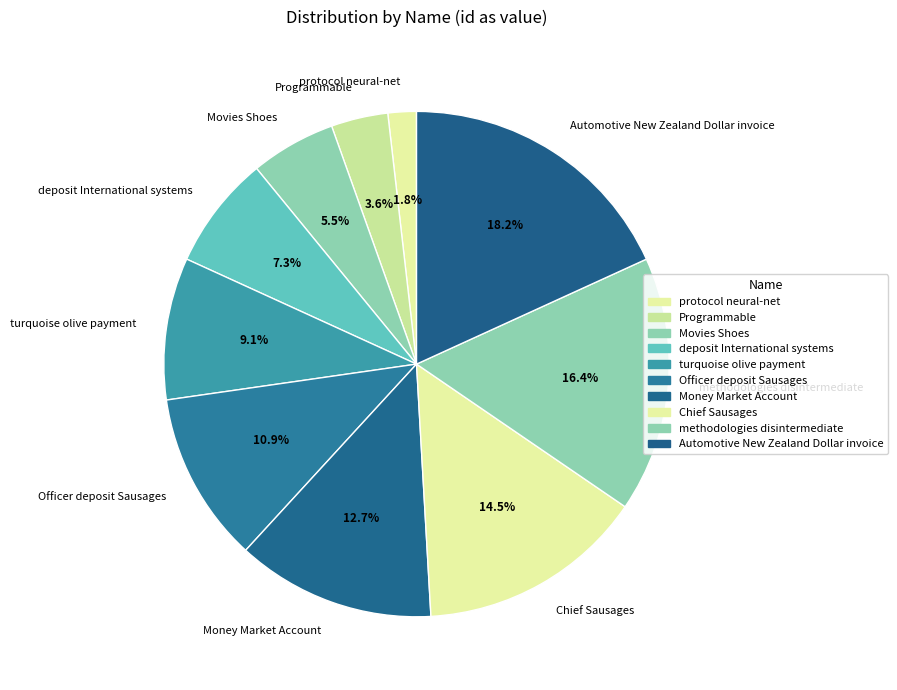

To the nearest percent, what portion does protocol neural-net represent?

2%